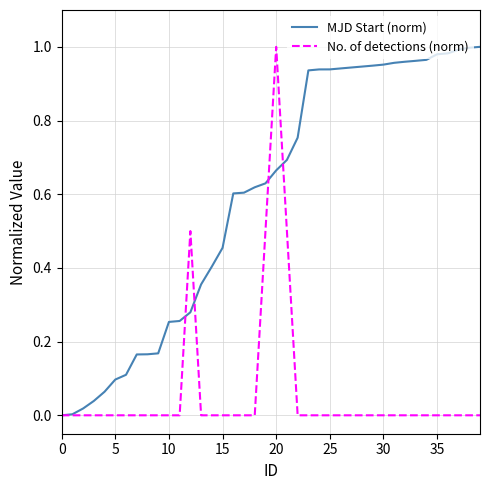

List the series in order of their overall mean, lowest first.

No. of detections (norm), MJD Start (norm)